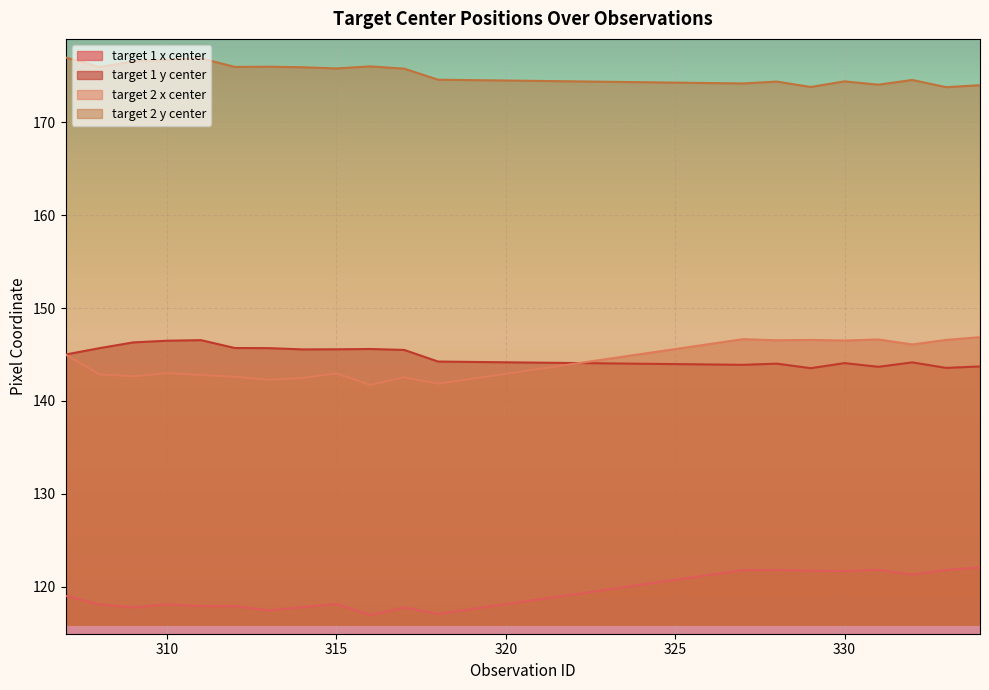

How many series are shown in this chart?

4